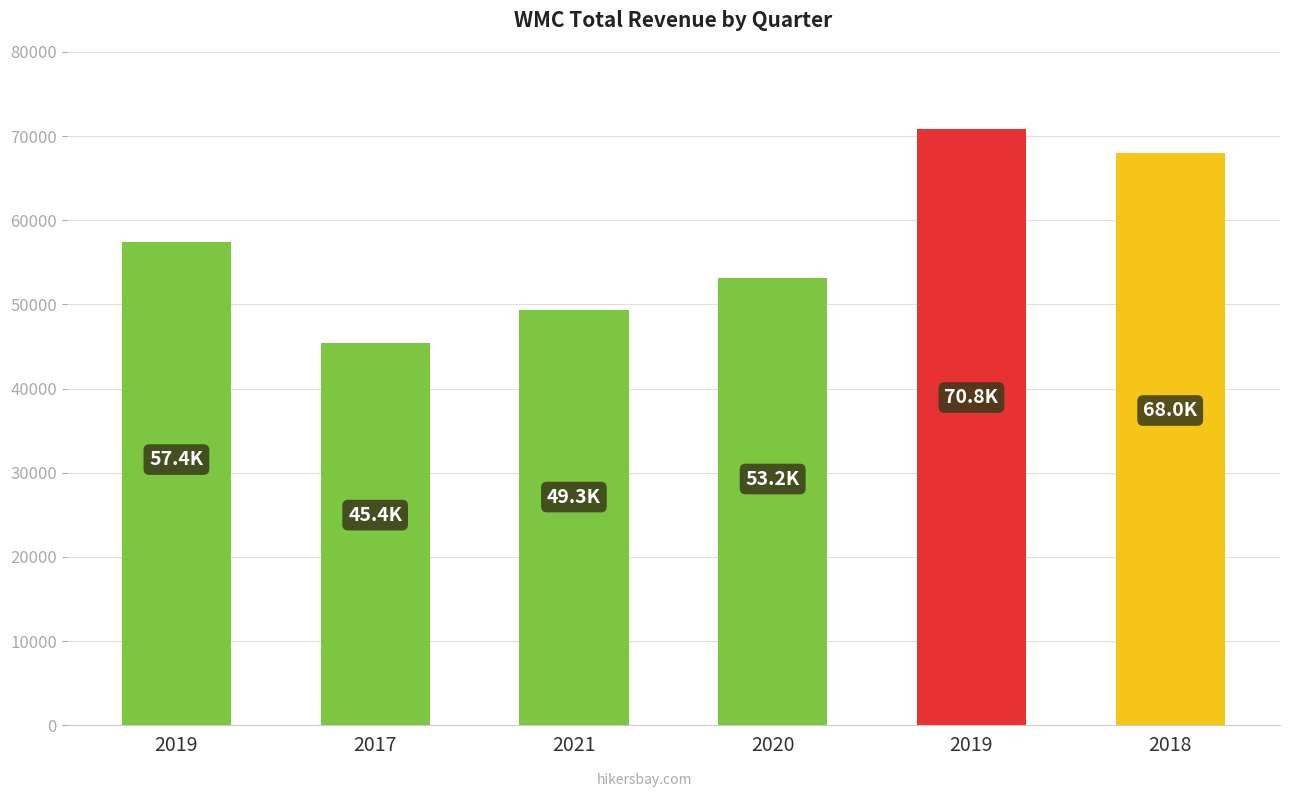

How many values are between 49300 and 68000?

4